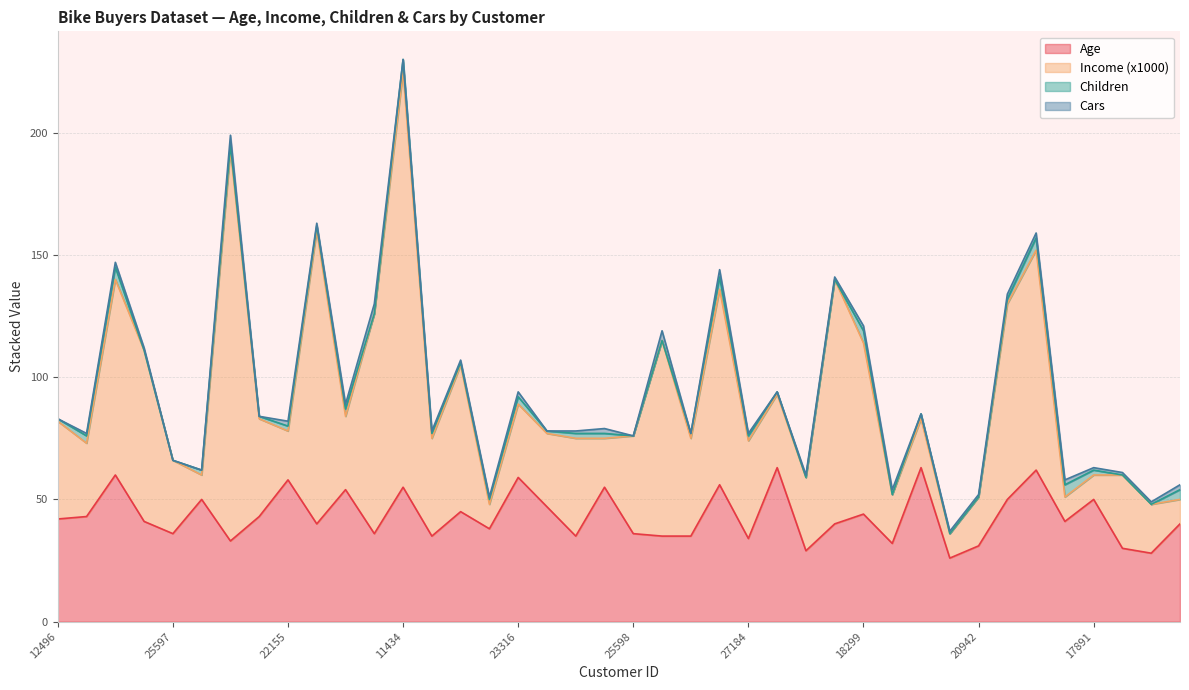

Which category has the lowest value in the Cars series?

12496